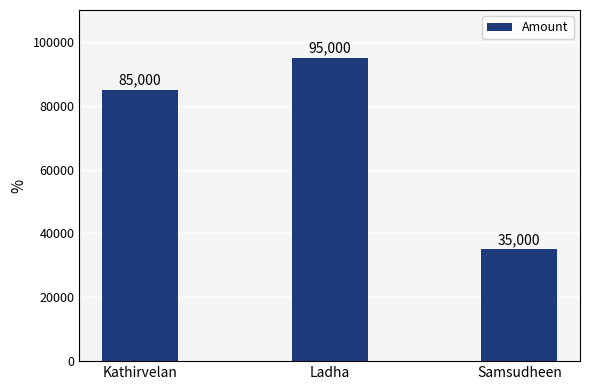

Is it true that the value at Ladha is 95000?

True